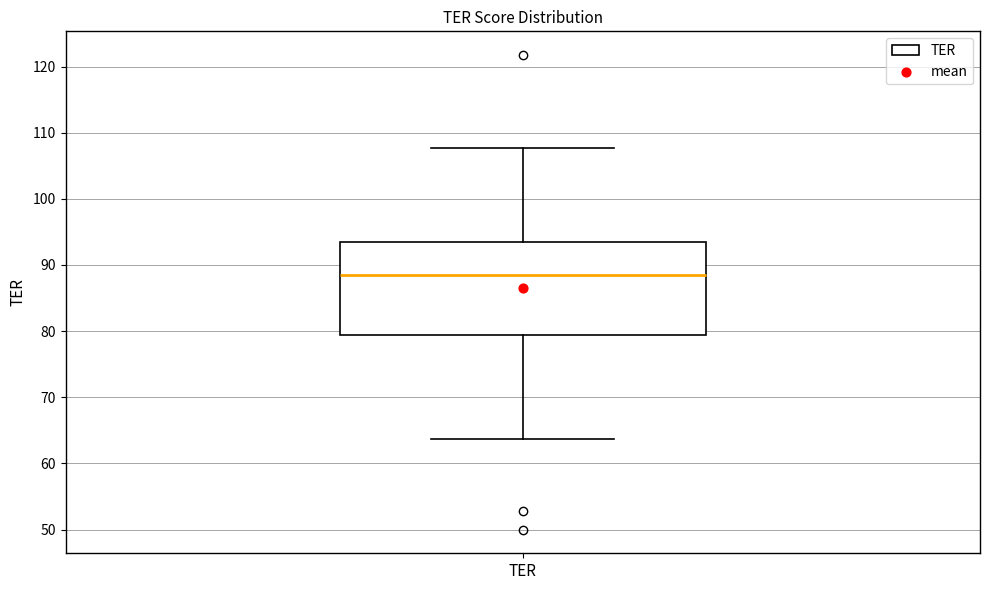

Transcribe this box plot: give where the median line is, the range the box spans, and where the two whiskers end, as read against the y-axis. The values are not printed on the chart, so give them approximately, as read against the axis.

median 88, box 79 to 94, whiskers 64 to 108